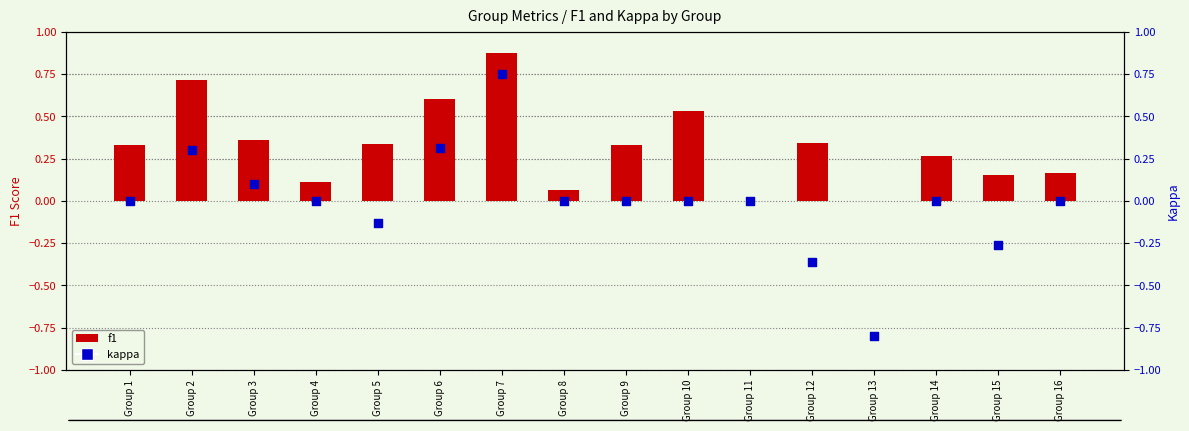

What are all the series names shown in the legend?

f1, kappa